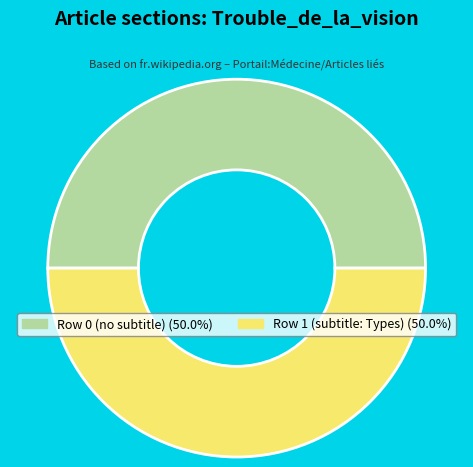

How many slices are in this pie chart?

2